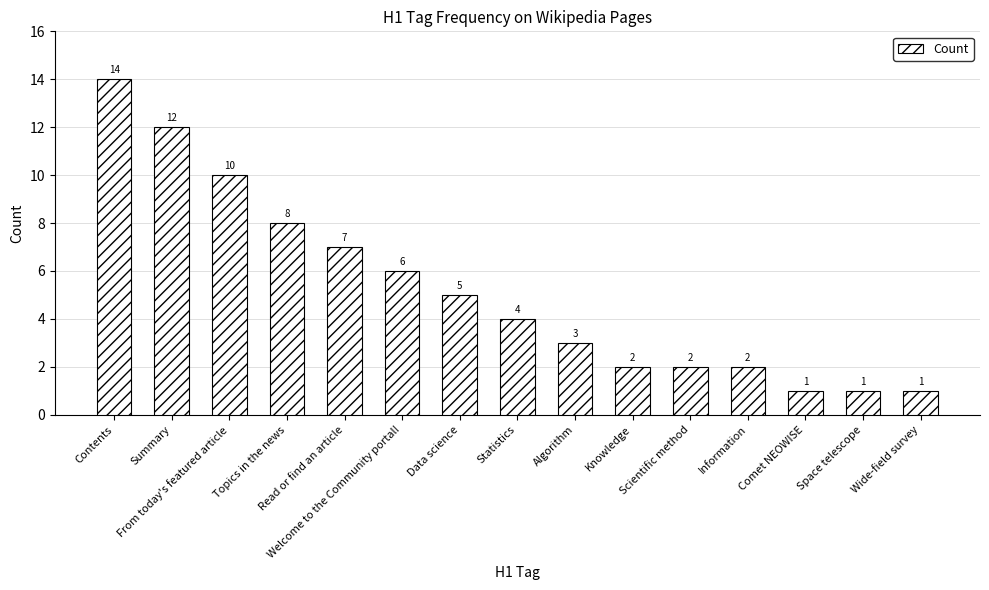

Count the number of data series in this chart.

1